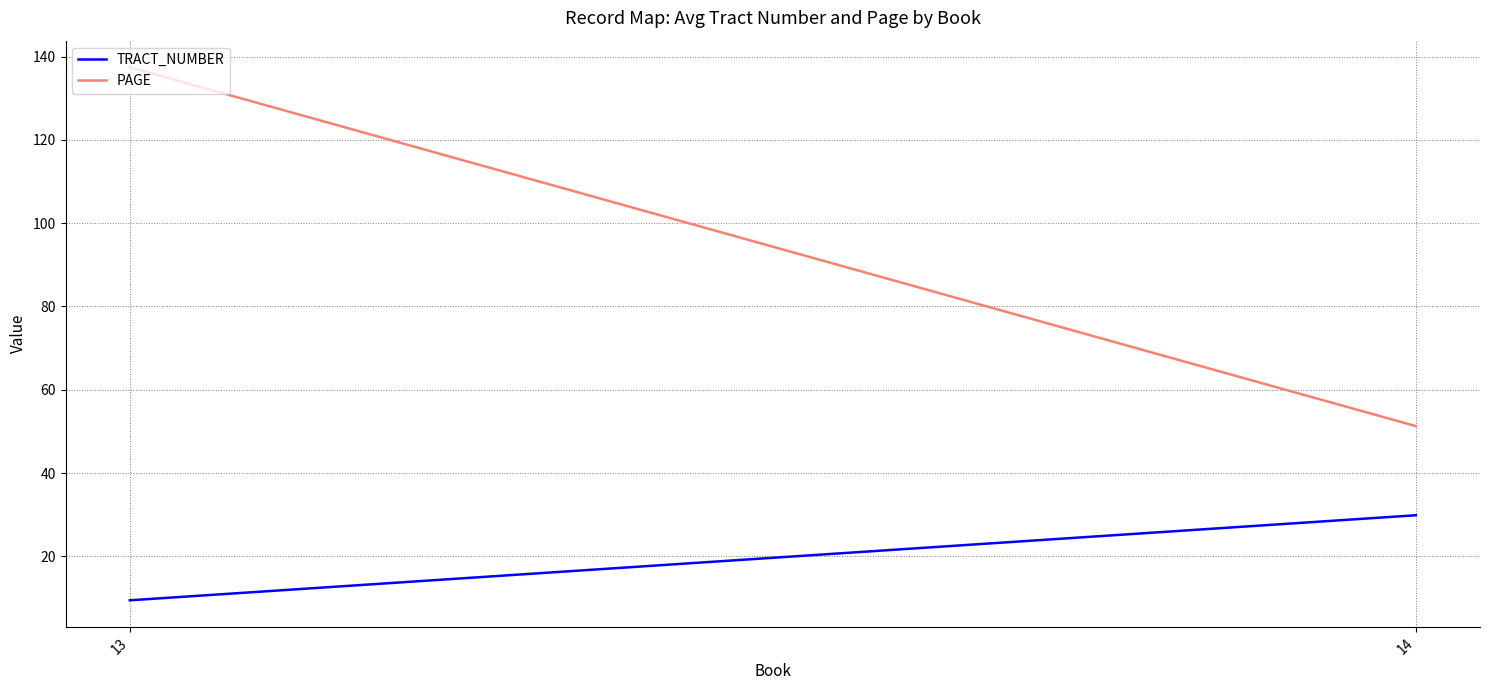

What is the average value of the PAGE series?

94.3